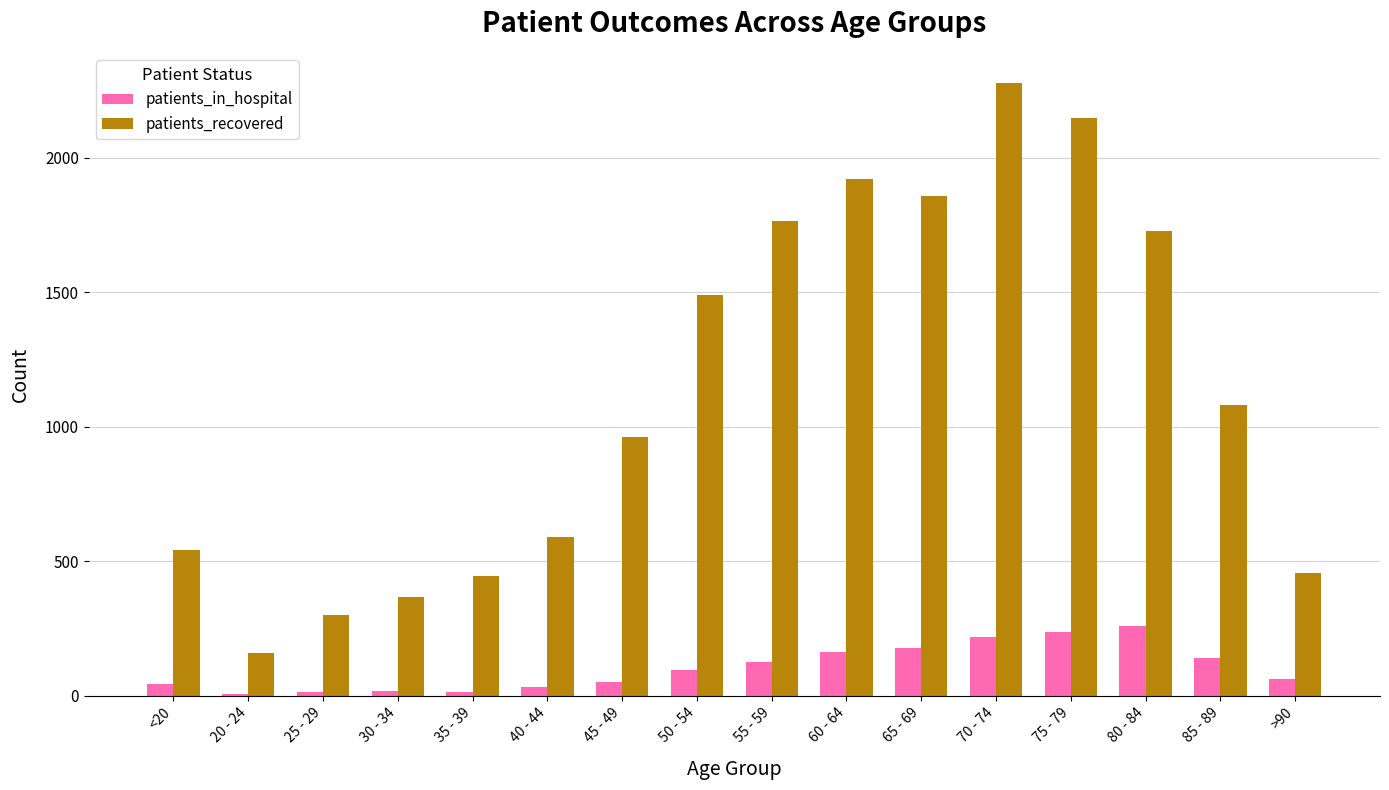

Which category has the highest value across all series?

70 - 74